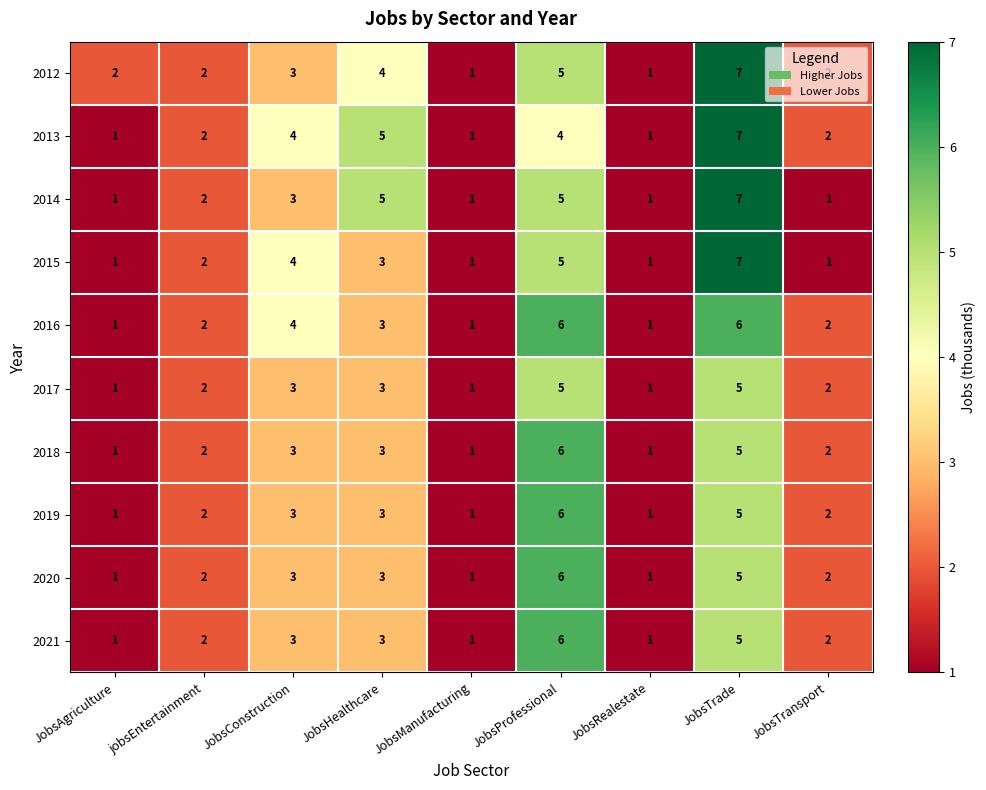

How many distinct data groups are displayed?

10